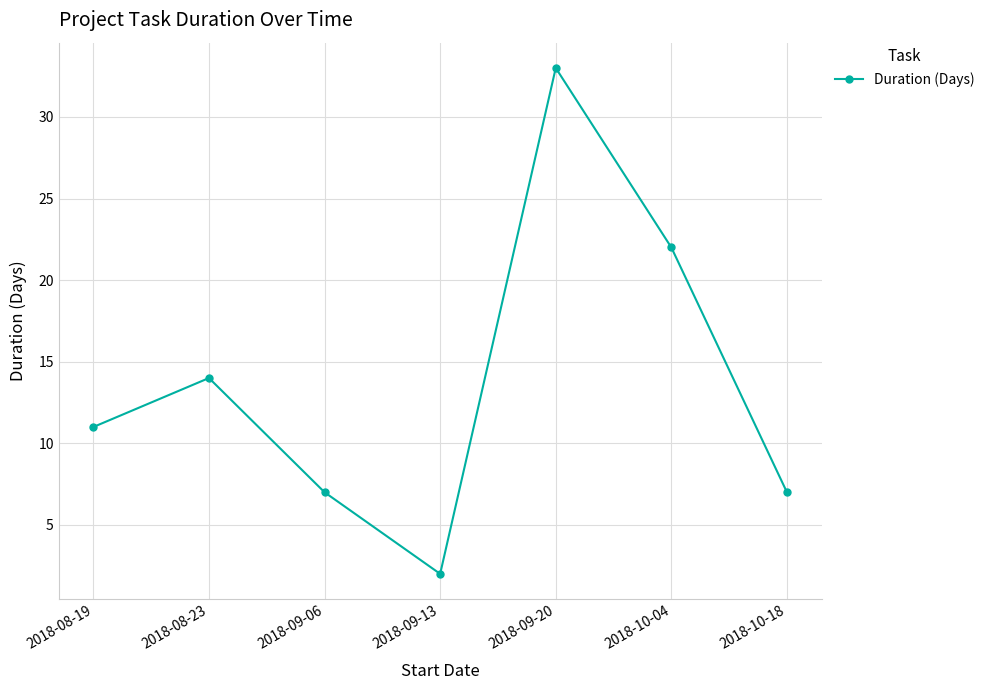

Which label corresponds to the largest value in the chart?

2018-09-20